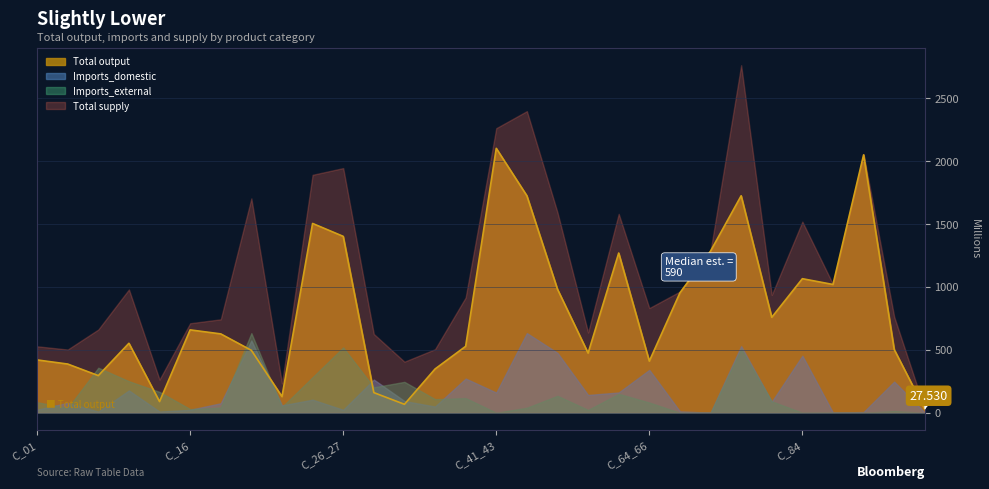

Reading right to left, transcribe all the data shown in this chart.

Total output: 27.5	503.1	2051.3	1020.3	1066.3	759.0	1726.0	1286.1	953.6	410.5	1270.4	474.4	982.5	1725.9	2103.2	528.3	348.1	67.2	160.3	1403.1	1505.7	128.4	496.4	627.2	659.1	89.0	552.6	295.5	387.4	420.1
Imports_domestic: 1.2	247.8	5.8	1.0	453.9	87.8	530.3	0.5	11.0	341.1	161.5	141.5	476.7	633.7	160.5	272.1	49.3	93.3	263.9	23.4	104.0	58.7	575.2	75.5	23.6	9.4	177.4	8.7	78.9	24.5
Imports_external: 0.0	12.9	0.2	1.5	0.0	90.8	508.3	0.0	0.0	81.1	150.3	22.6	134.6	39.8	0.0	116.6	108.1	245.8	202.2	519.8	283.0	46.3	633.4	40.6	29.2	165.8	250.9	358.0	36.6	84.0
Total supply: 28.8	763.7	2057.3	1022.8	1520.2	937.7	2764.6	1286.6	964.6	832.7	1582.1	638.4	1593.8	2399.4	2263.8	917.0	505.5	406.3	626.4	1946.3	1892.7	233.4	1705.0	743.3	712.0	264.2	980.9	662.2	502.9	528.7